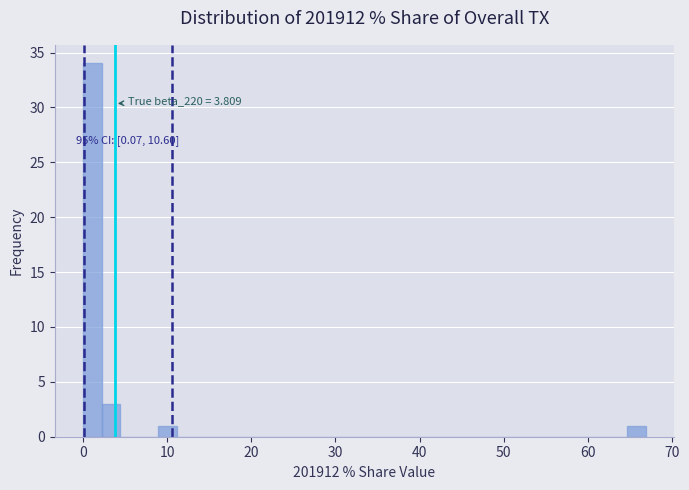

Read against the x-axis, roughly where is the centre of the tallest bar?

1